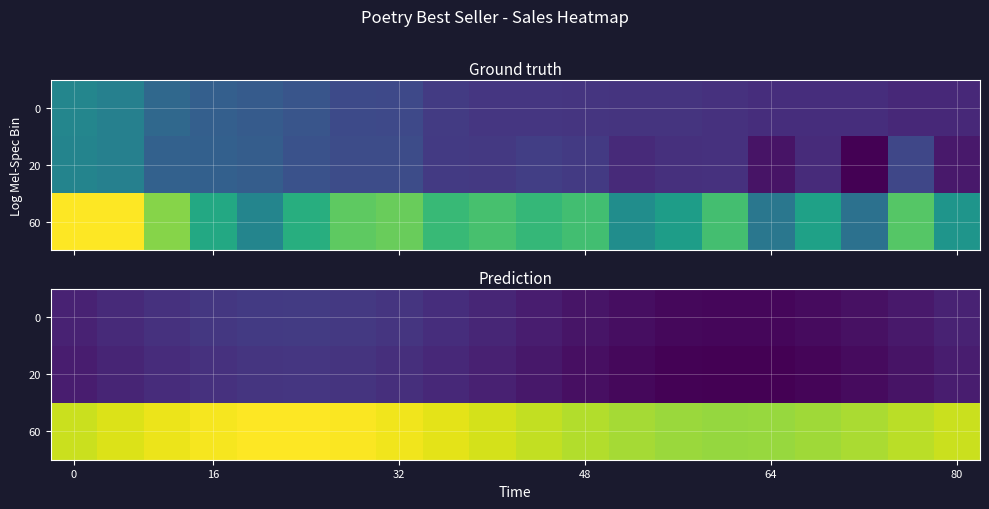

What is the sum of all 20 values?

142.7